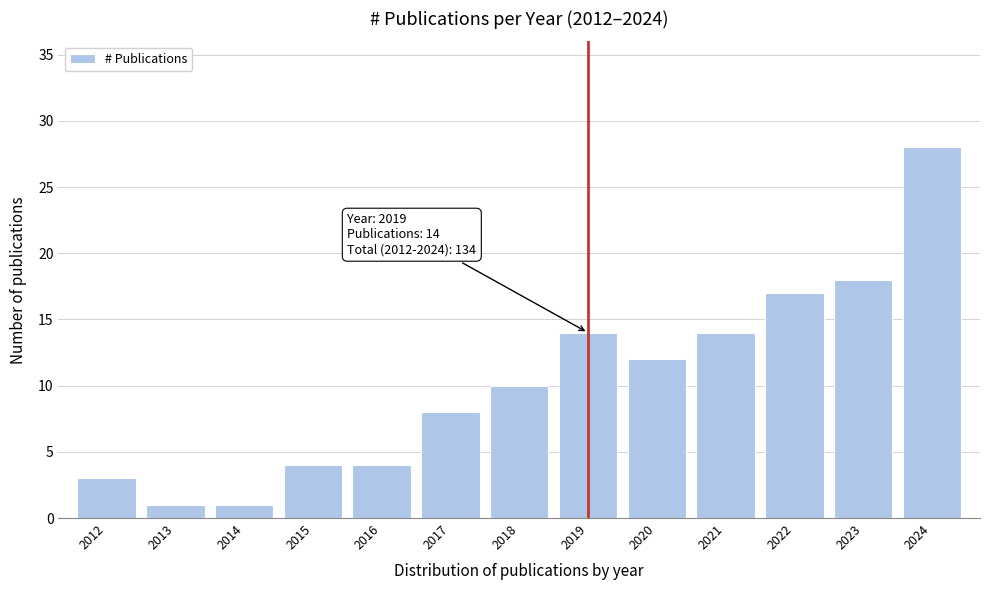

Reading left to right, what are all the values shown in this chart?

3	1	1	4	4	8	10	14	12	14	17	18	28